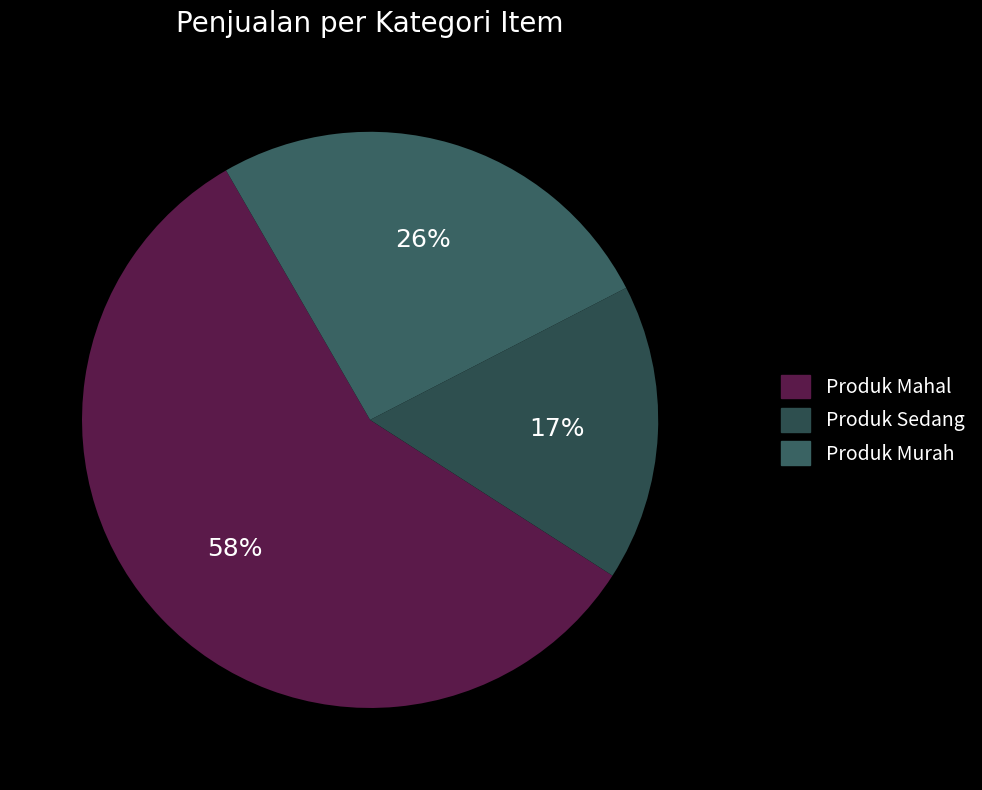

Rank the categories by value from highest to lowest.

Produk Mahal, Produk Murah, Produk Sedang